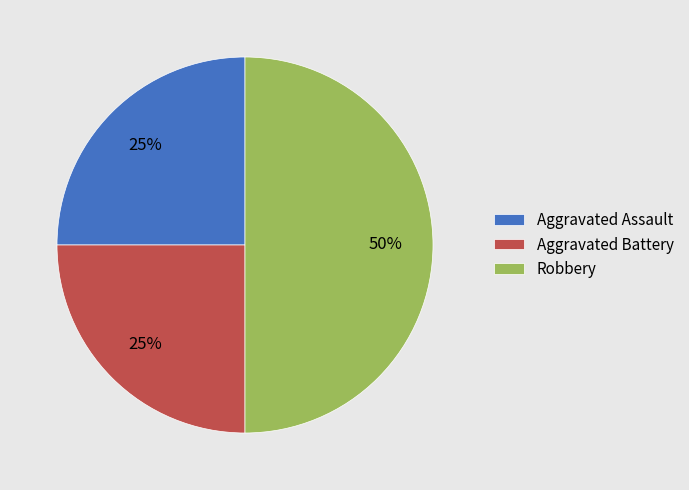

Which has a higher value, Aggravated Battery or Robbery?

Robbery